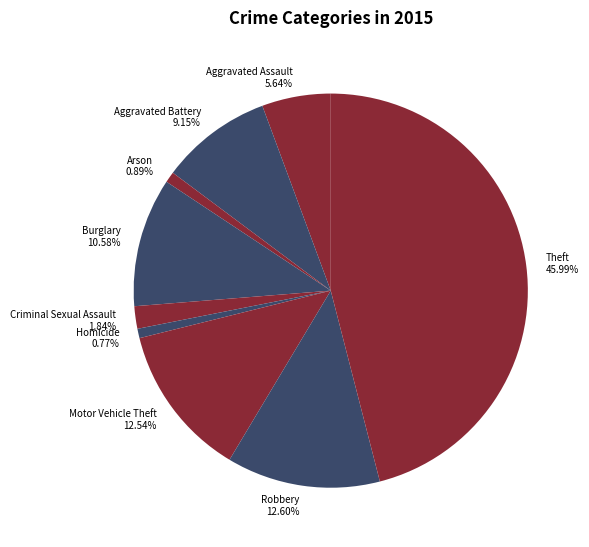

Is there a majority slice in this chart?

No